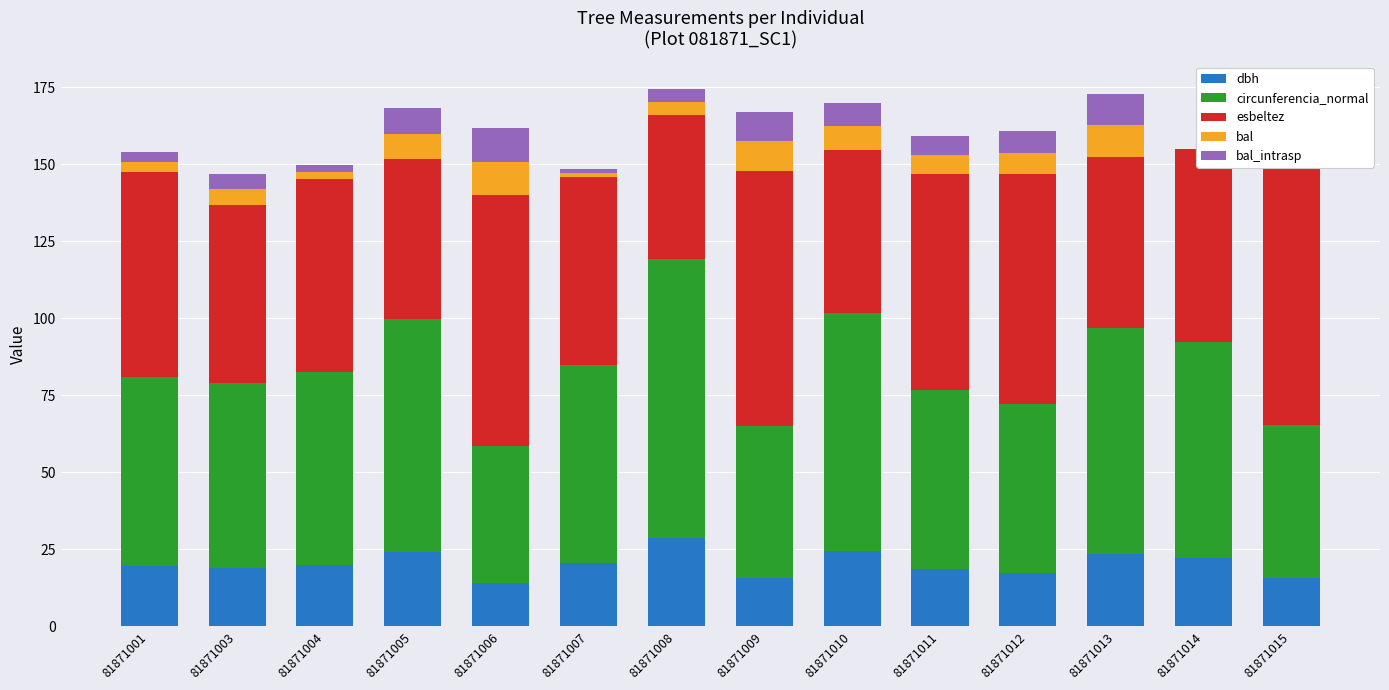

The bal_intrasp series shows 4.2 at 81871008. True or false?

True